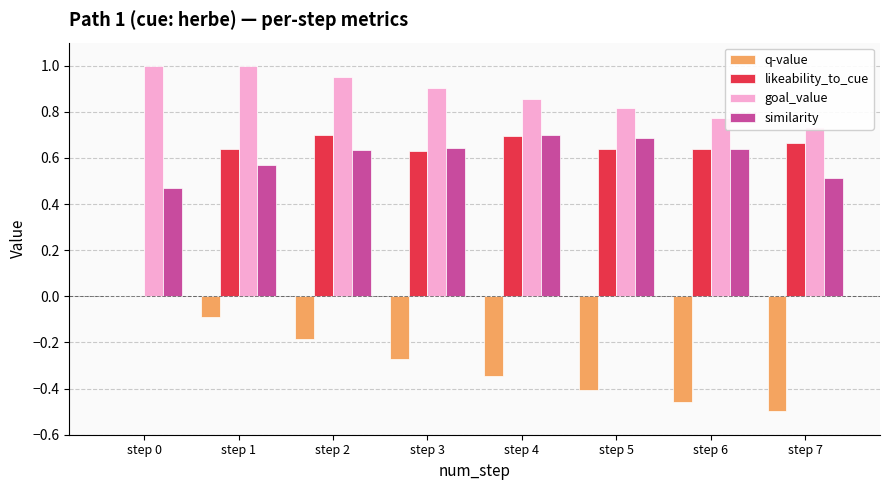

List the labels in order of goal_value value, smallest first.

step 7, step 6, step 5, step 4, step 3, step 2, step 0, step 1